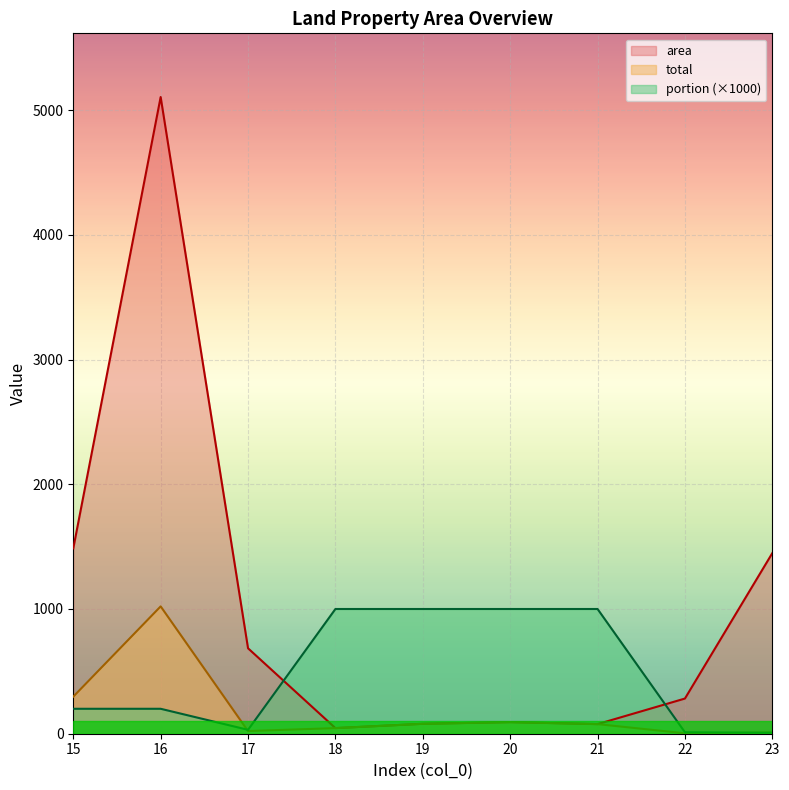

The value of portion at 23 is 7.3. True or false?

True